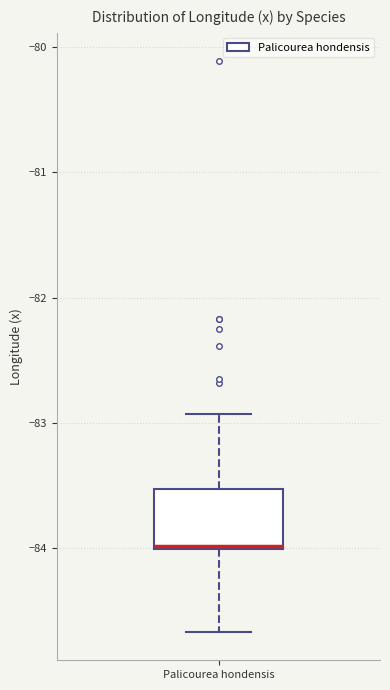

Transcribe this box plot: give where the median line is, the range the box spans, and where the two whiskers end, as read against the y-axis. The values are not printed on the chart, so give them approximately, as read against the axis.

median -84.0, box -84.0 to -83.5, whiskers -84.7 to -82.9